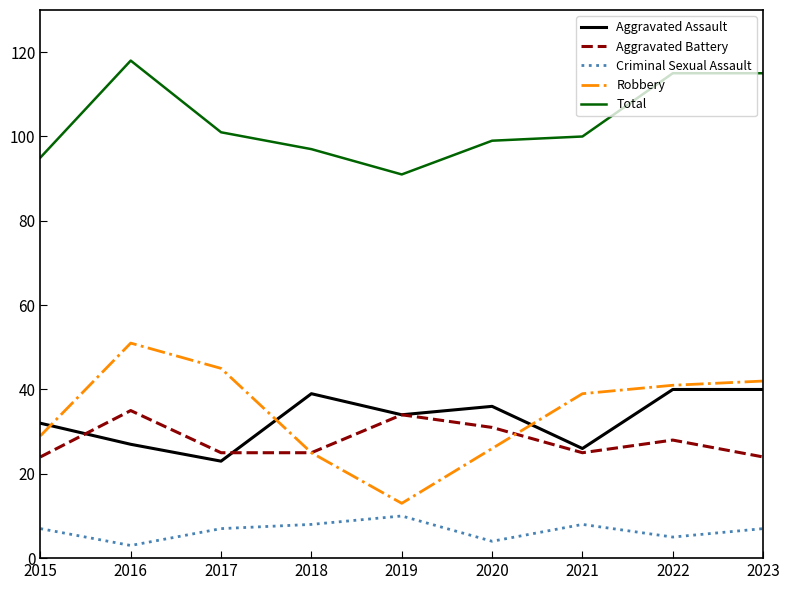

What is the difference between the highest and lowest values at 2023?

108